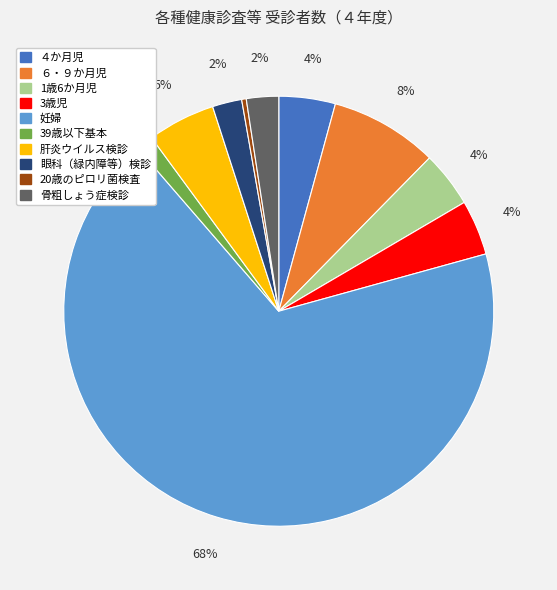

How many slices are in this pie chart?

10